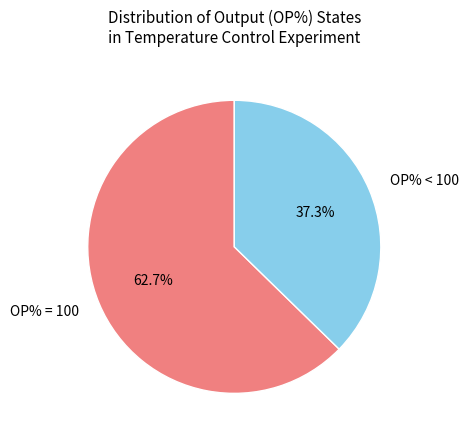

To the nearest percent, what is the average slice percentage?

50%